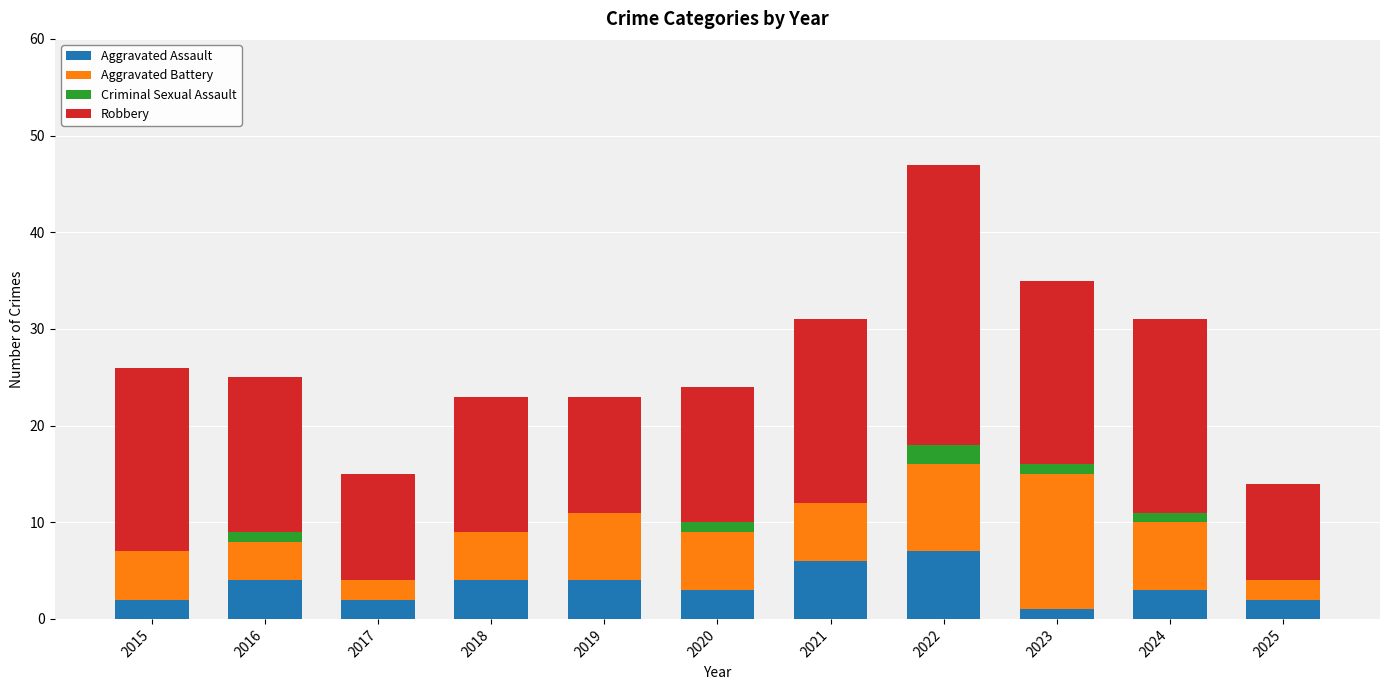

What is the approximate value of Aggravated Assault at 2018?

4